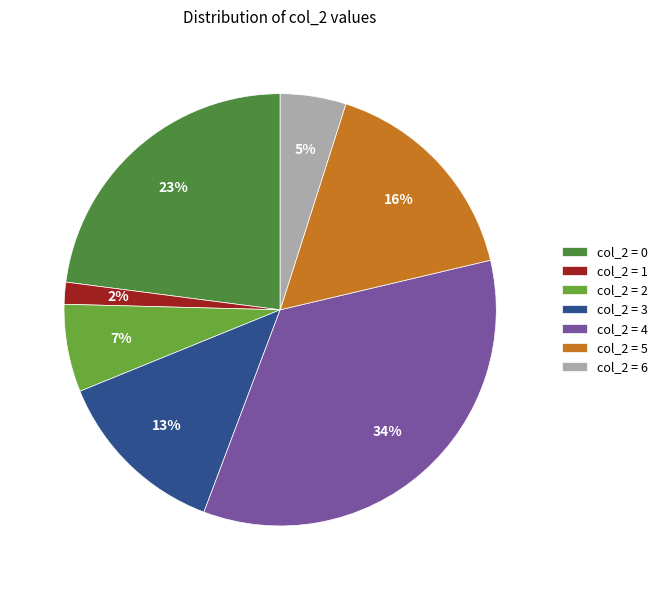

Rank the categories by value from lowest to highest.

col_2 = 1, col_2 = 6, col_2 = 2, col_2 = 3, col_2 = 5, col_2 = 0, col_2 = 4